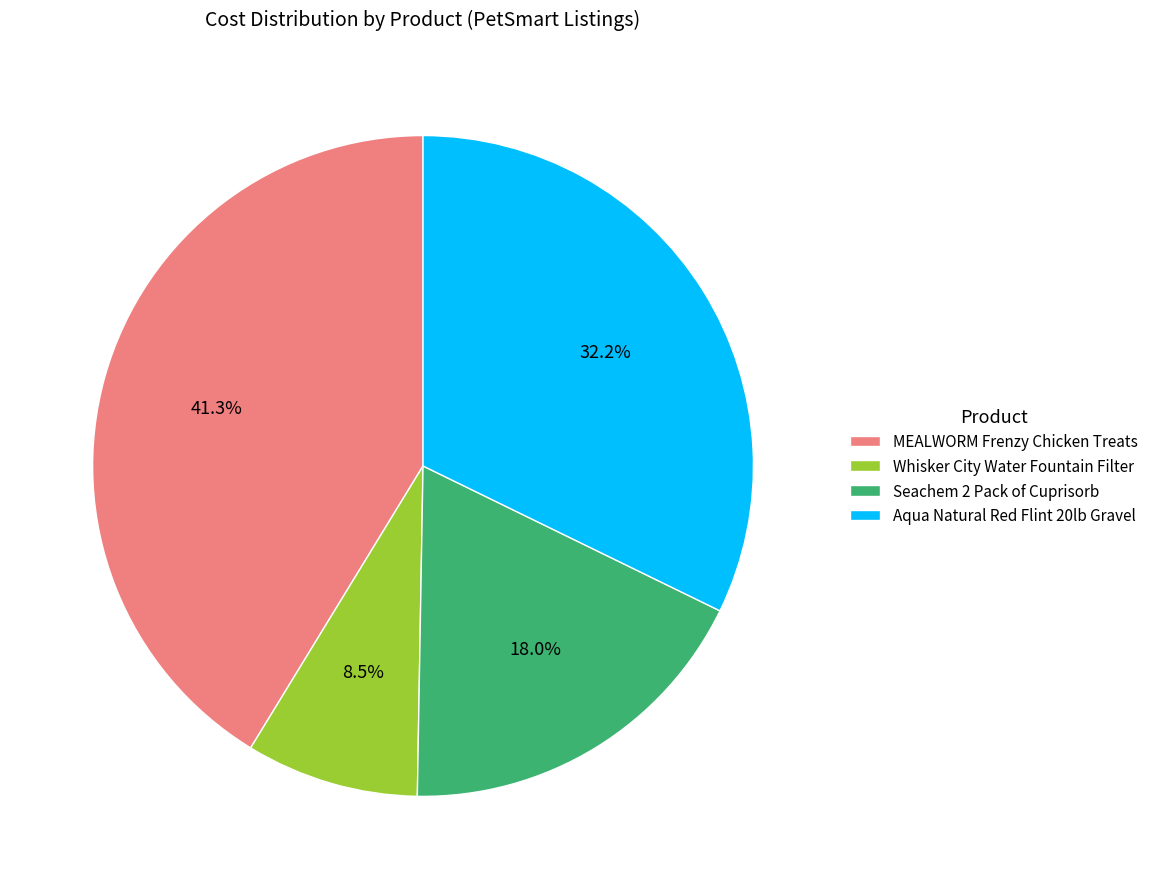

Rank the categories by value from highest to lowest.

MEALWORM Frenzy Chicken Treats, Aqua Natural Red Flint 20lb Gravel, Seachem 2 Pack of Cuprisorb, Whisker City Water Fountain Filter